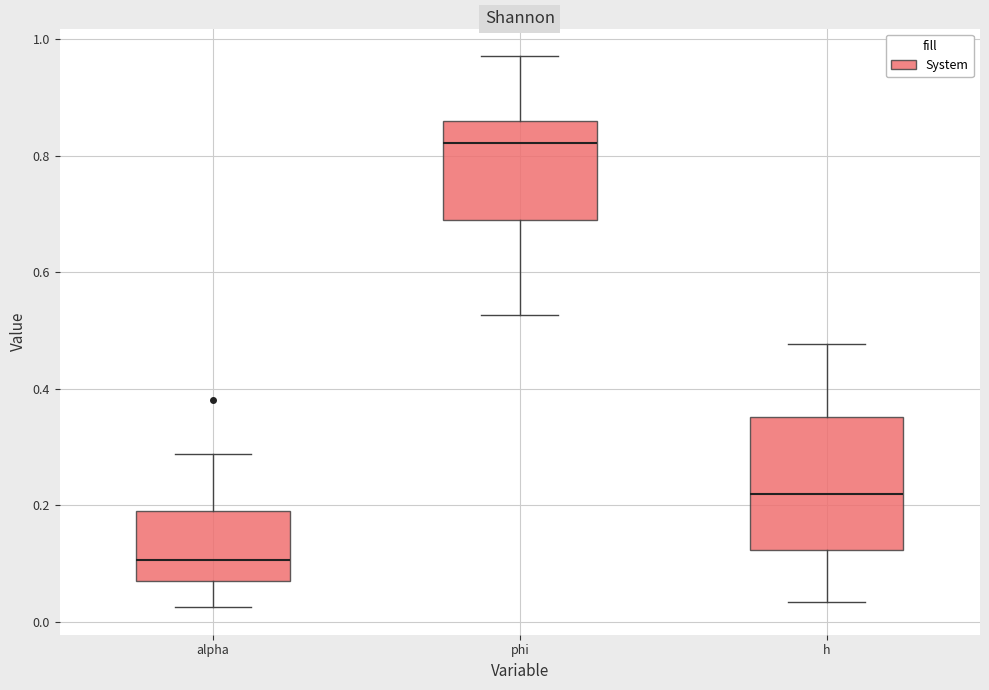

Reading left to right, read every box against the y-axis: the position of its median line, the range the box covers, and the ends of its whiskers. The values are not printed on the chart, so give them approximately, as read against the axis.

alpha: median 0.10, box 0.08 to 0.20, whiskers 0.02 to 0.28
phi: median 0.82, box 0.68 to 0.86, whiskers 0.52 to 0.98
h: median 0.22, box 0.12 to 0.36, whiskers 0.04 to 0.48